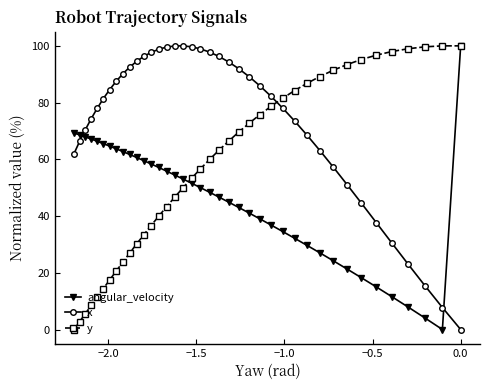

Rank the series by their average value, from lowest to highest.

angular_velocity, y, x